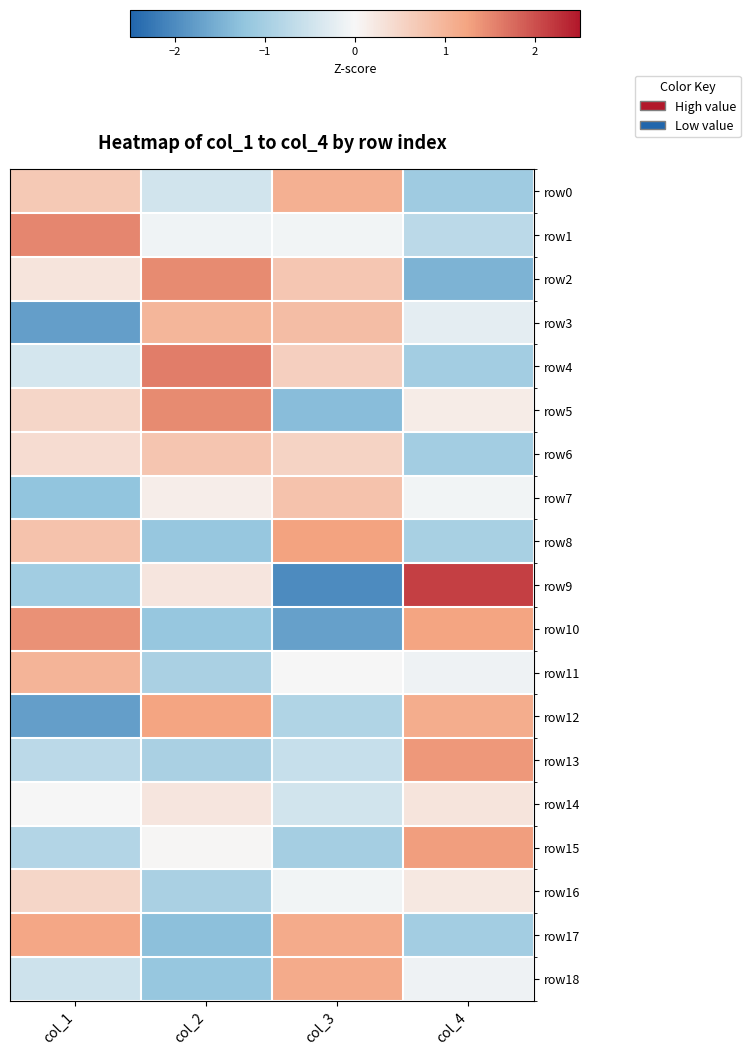

Reading left to right, extract all data points from this chart.

row0: col_1=0.7	col_2=-0.5	col_3=1.1	col_4=-1.1
row1: col_1=1.5	col_2=-0.1	col_3=-0.1	col_4=-0.7
row2: col_1=0.3	col_2=1.5	col_3=0.7	col_4=-1.5
row3: col_1=-1.7	col_2=1.0	col_3=0.9	col_4=-0.2
row4: col_1=-0.4	col_2=1.6	col_3=0.6	col_4=-1.0
row5: col_1=0.5	col_2=1.5	col_3=-1.3	col_4=0.2
row6: col_1=0.4	col_2=0.8	col_3=0.5	col_4=-1.0
row7: col_1=-1.2	col_2=0.1	col_3=0.8	col_4=-0.1
row8: col_1=0.8	col_2=-1.2	col_3=1.3	col_4=-1.0
row9: col_1=-1.0	col_2=0.3	col_3=-2.0	col_4=2.1
row10: col_1=1.4	col_2=-1.2	col_3=-1.7	col_4=1.2
row11: col_1=1.0	col_2=-0.9	col_3=0.0	col_4=-0.1
row12: col_1=-1.7	col_2=1.2	col_3=-0.9	col_4=1.1
row13: col_1=-0.7	col_2=-0.9	col_3=-0.6	col_4=1.4
row14: col_1=-0.0	col_2=0.3	col_3=-0.5	col_4=0.3
row15: col_1=-0.8	col_2=0.0	col_3=-1.0	col_4=1.3
row16: col_1=0.5	col_2=-0.9	col_3=-0.1	col_4=0.2
row17: col_1=1.2	col_2=-1.3	col_3=1.1	col_4=-1.0
row18: col_1=-0.5	col_2=-1.2	col_3=1.1	col_4=-0.1